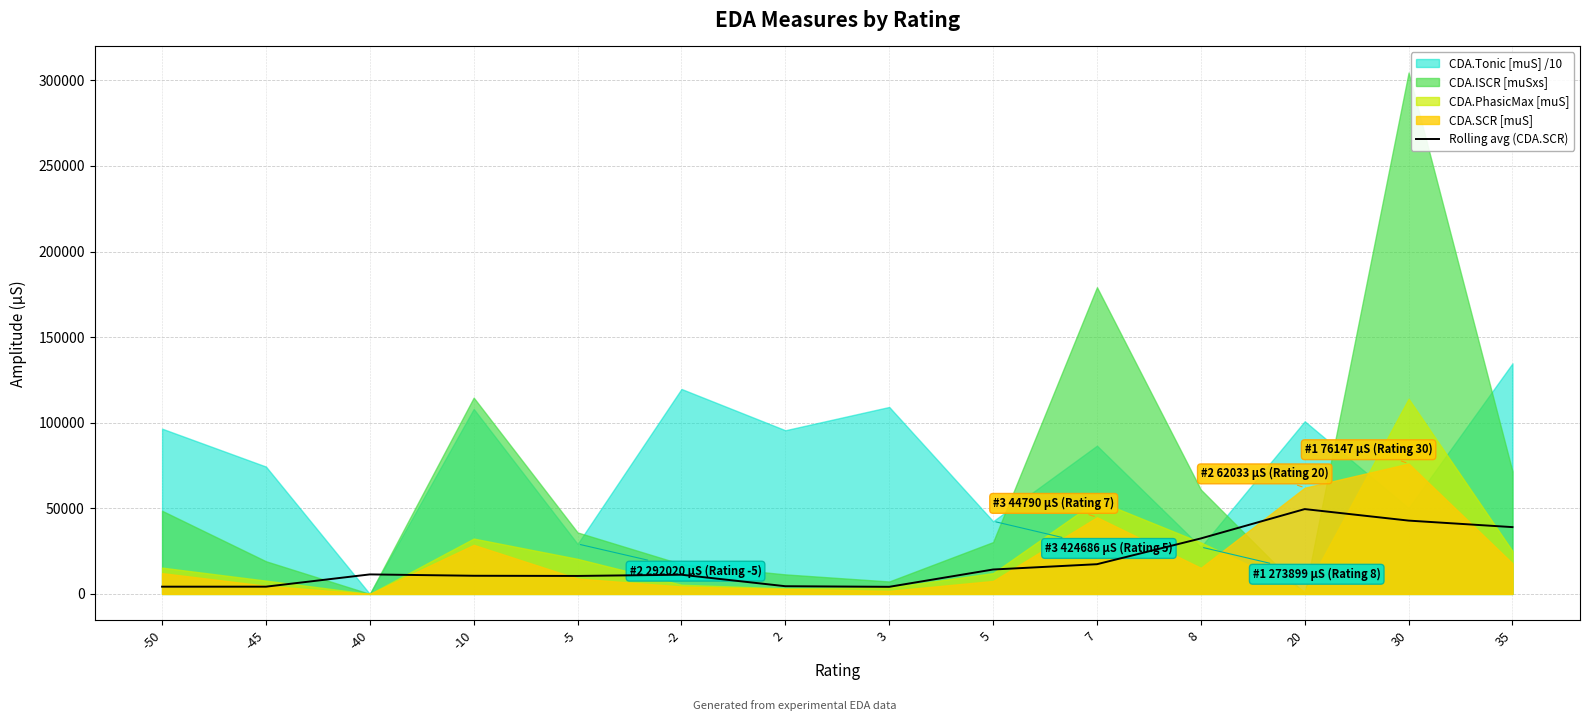

Where is the data nearest to the value 26848?

8